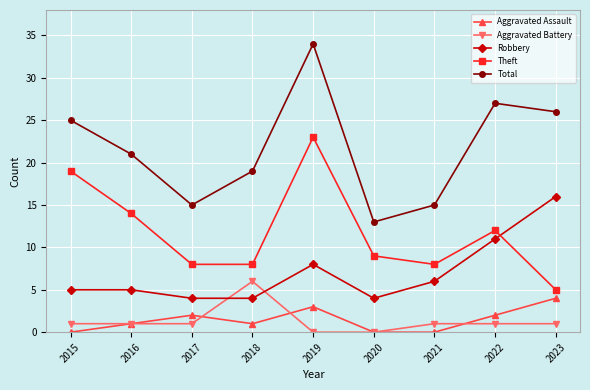

What is the highest value of the Total series?

34